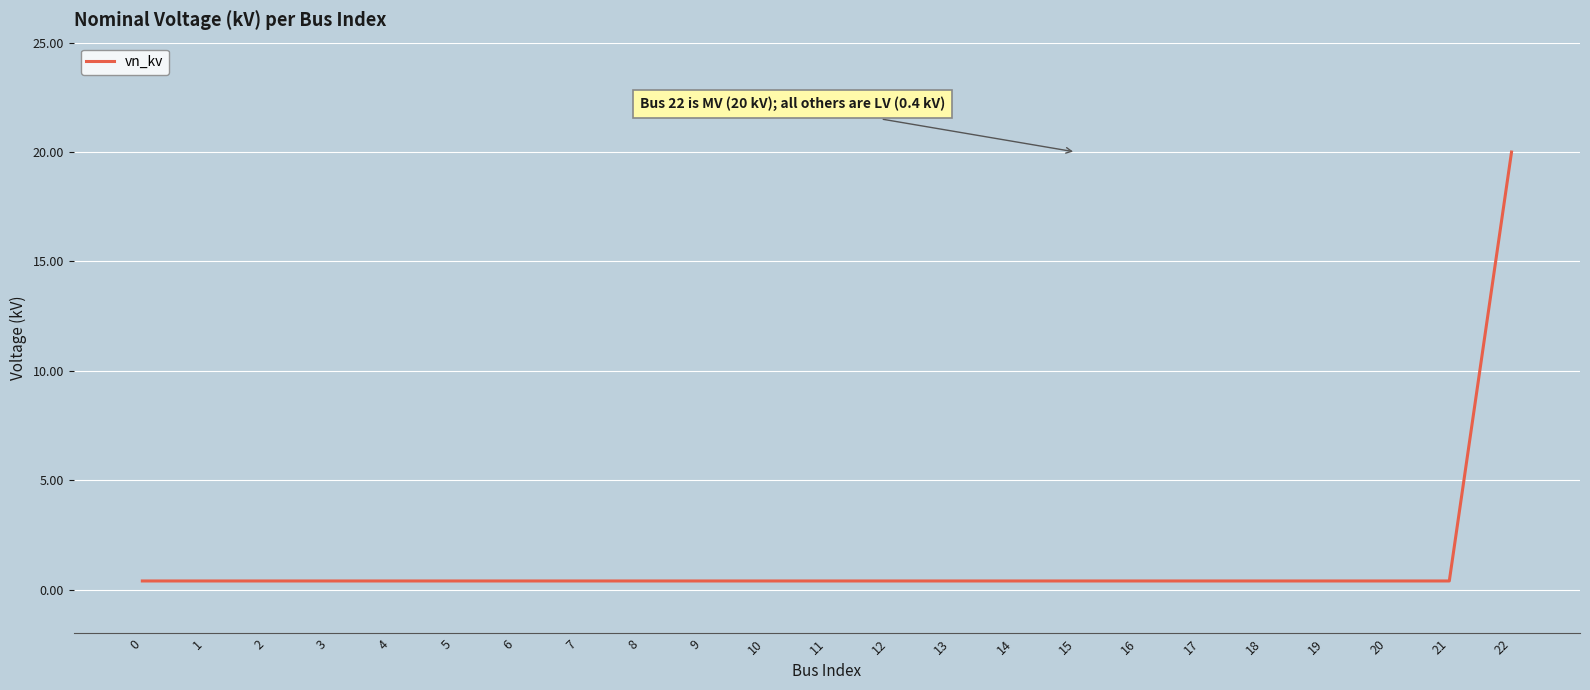

What is the sum of all values?

28.8